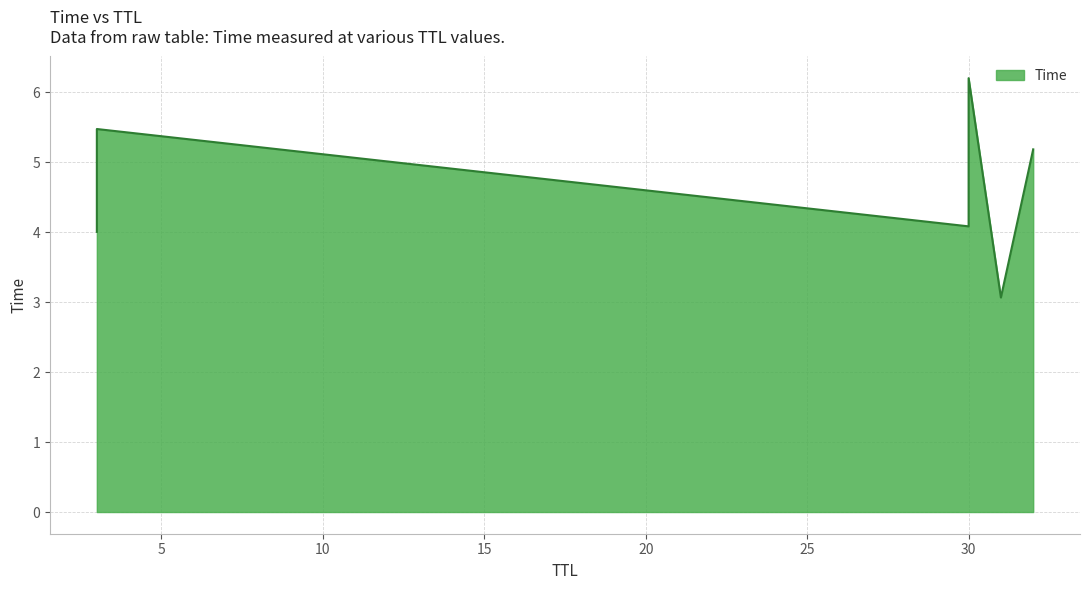

At which label is the value closest to 4?

3